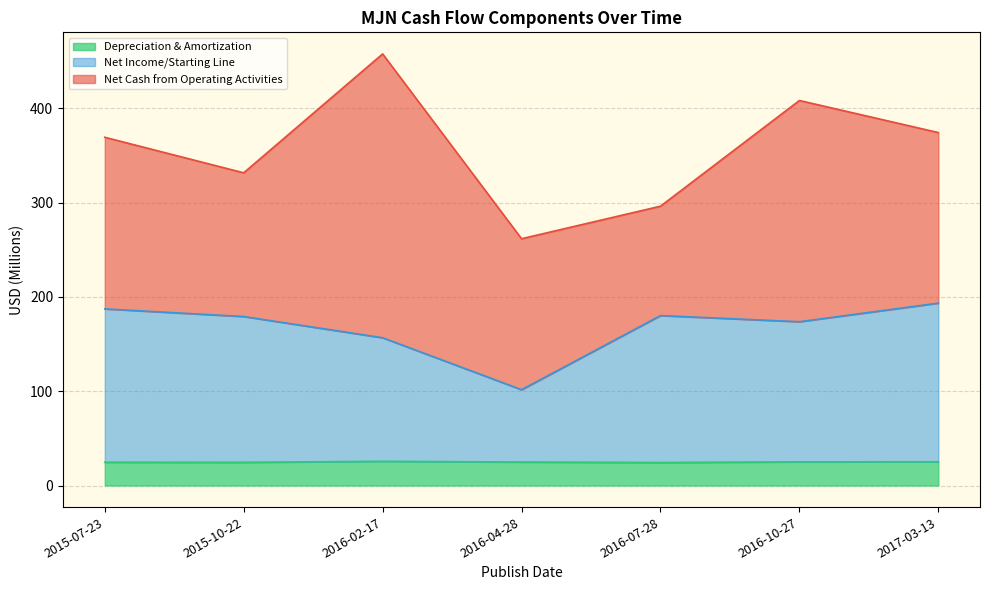

What is the maximum value for Depreciation & Amortization?

25.7